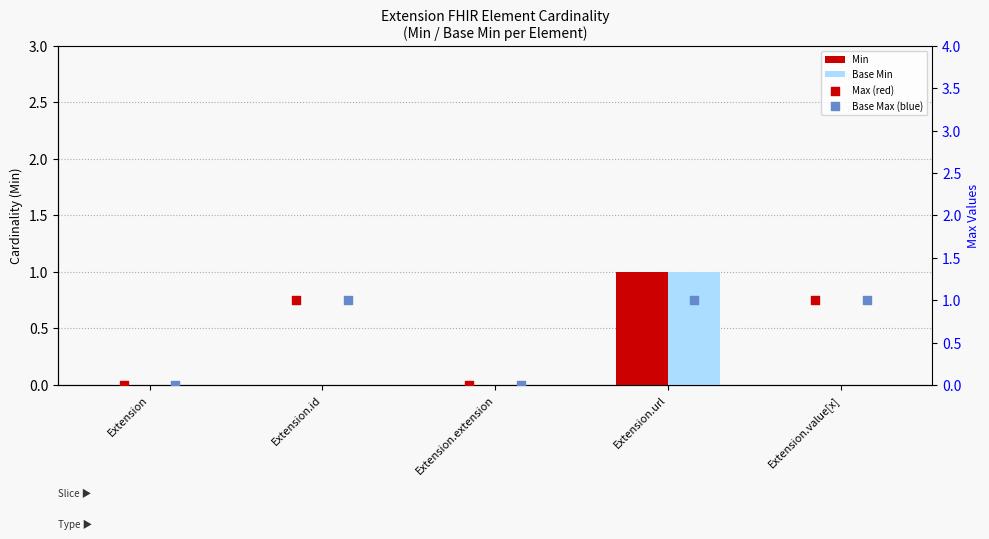

Which series contains the lowest Y value?

Min